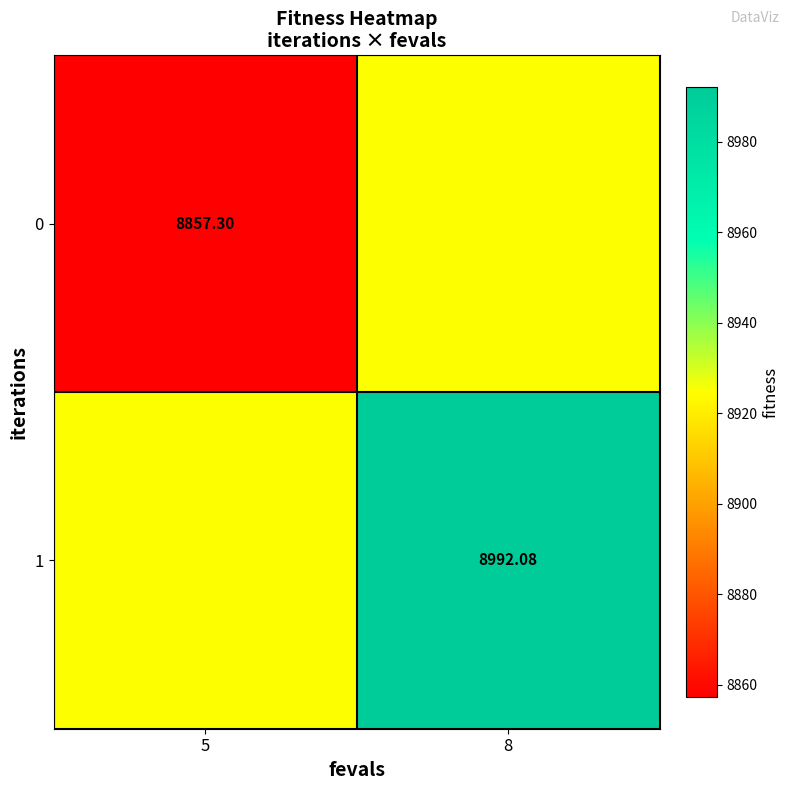

The value of 1 at 5 is 14819.9. True or false?

False